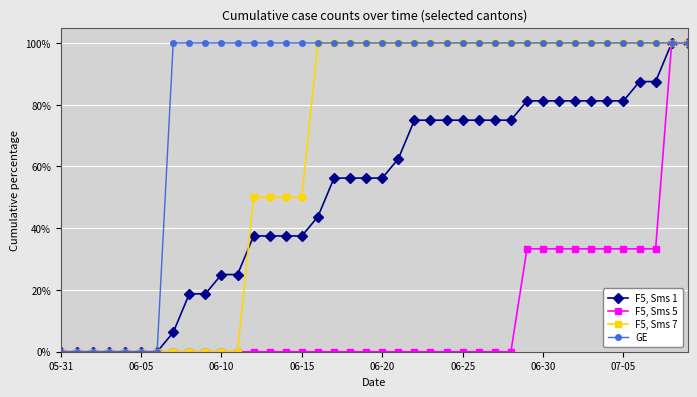

What is the value of the GE point at the 36th from the left?

100.0